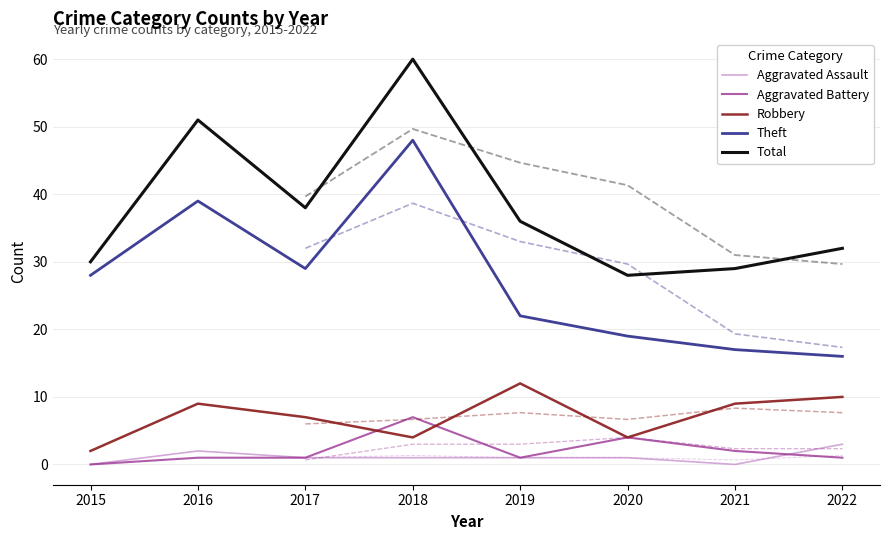

At which label does Total first exceed 36?

2016